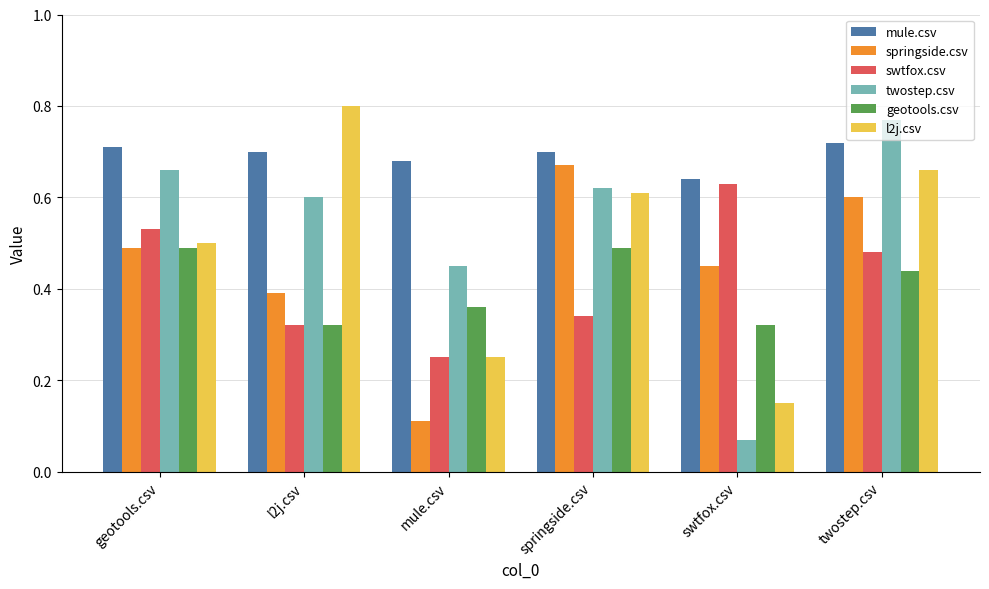

Which series has the widest spread of values?

twostep.csv